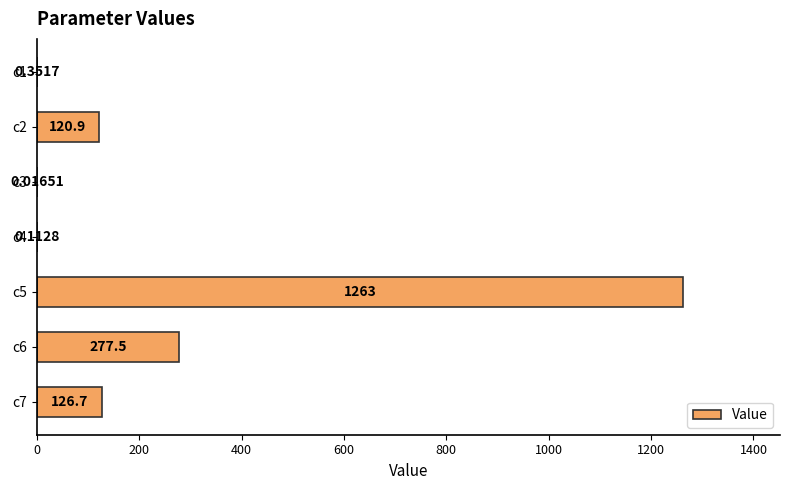

What is the maximum value shown in the chart?

1262.5